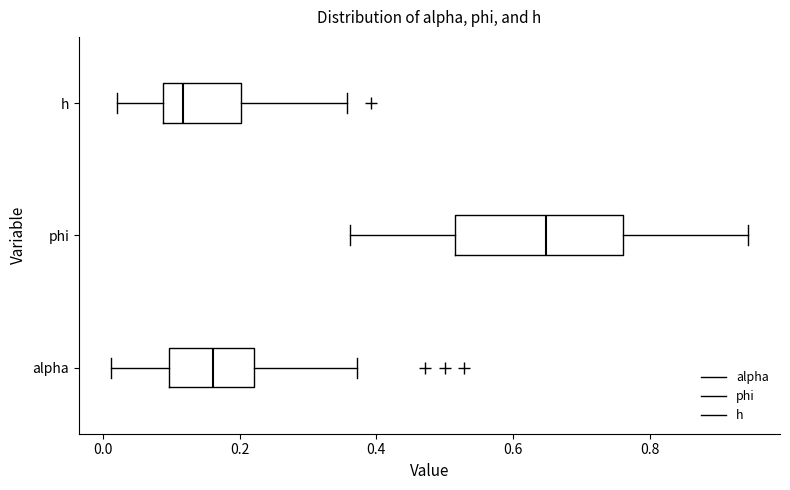

Which box's median line is the furthest to the left?

h